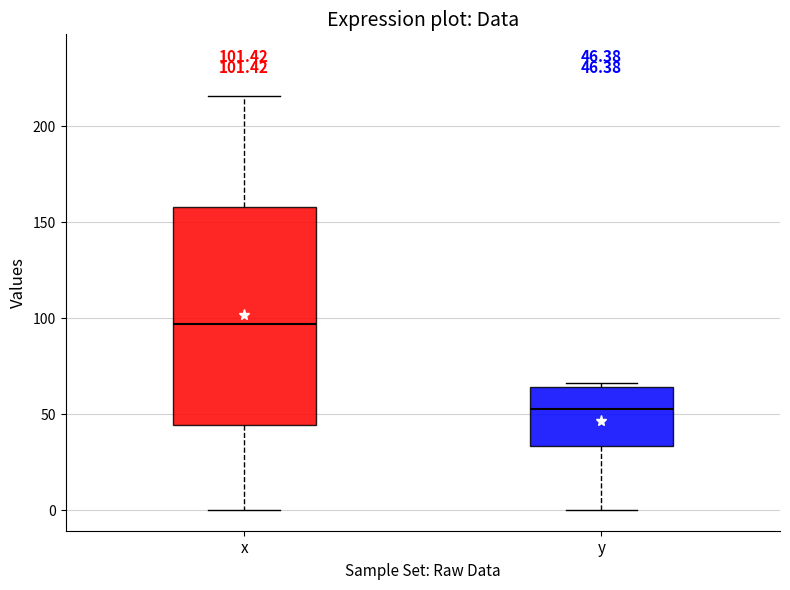

Comparing the boxes themselves (not the whiskers), which one is the tallest?

x